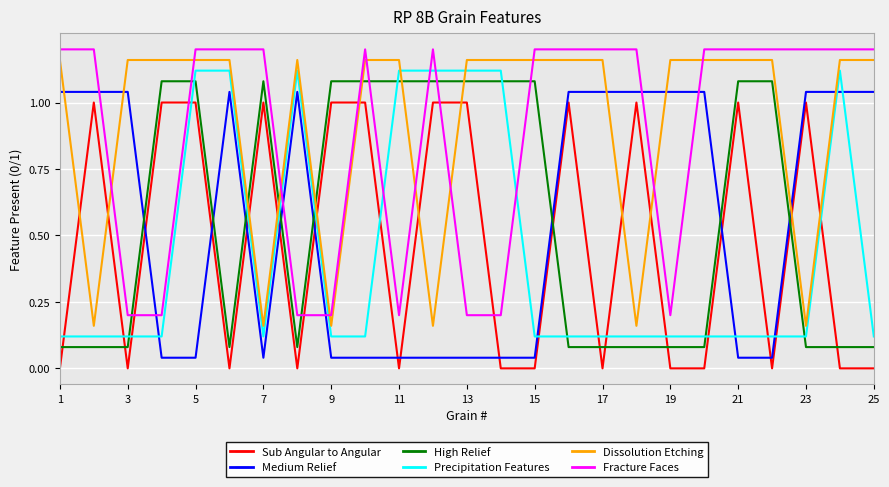

Does the chart have visible grid lines?

Yes